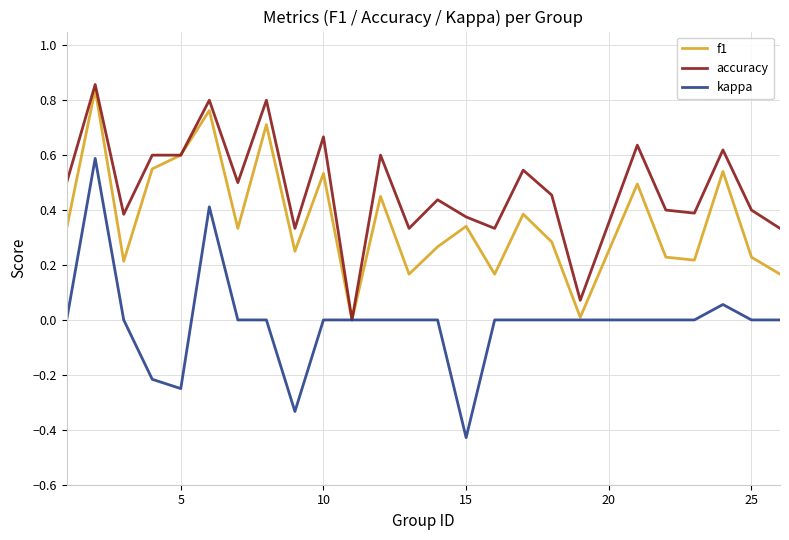

Which series has the largest range (max minus min)?

kappa